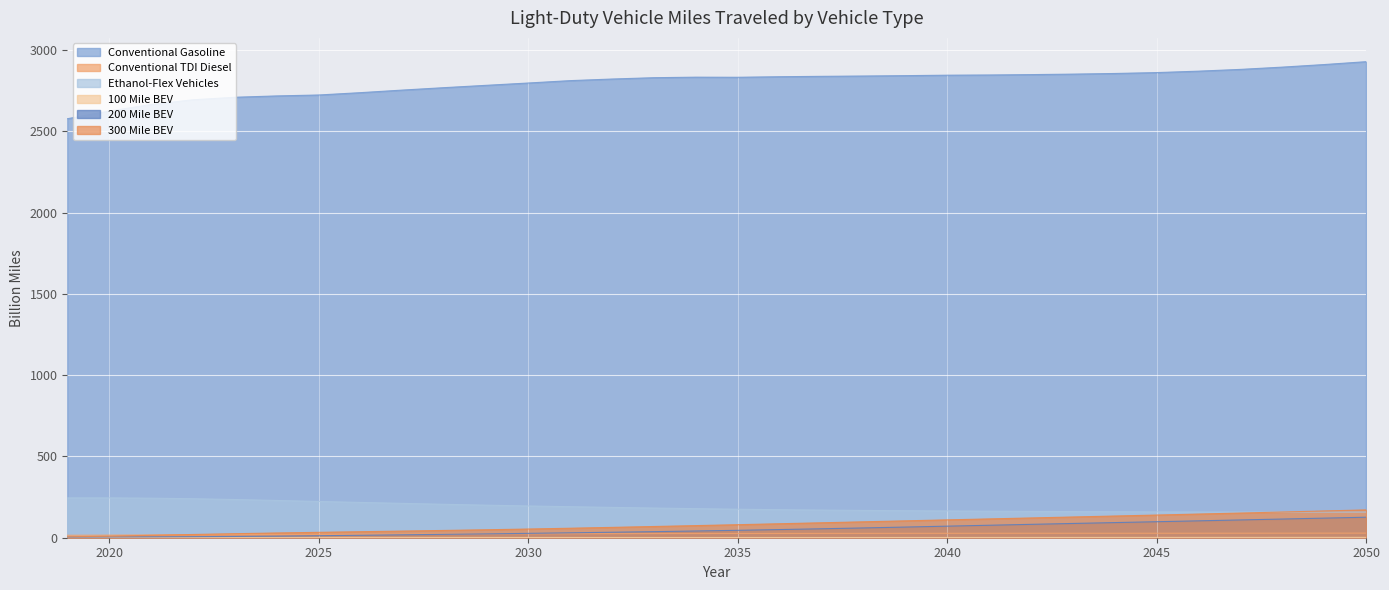

Between 2045 and 2020, which is larger?

2045